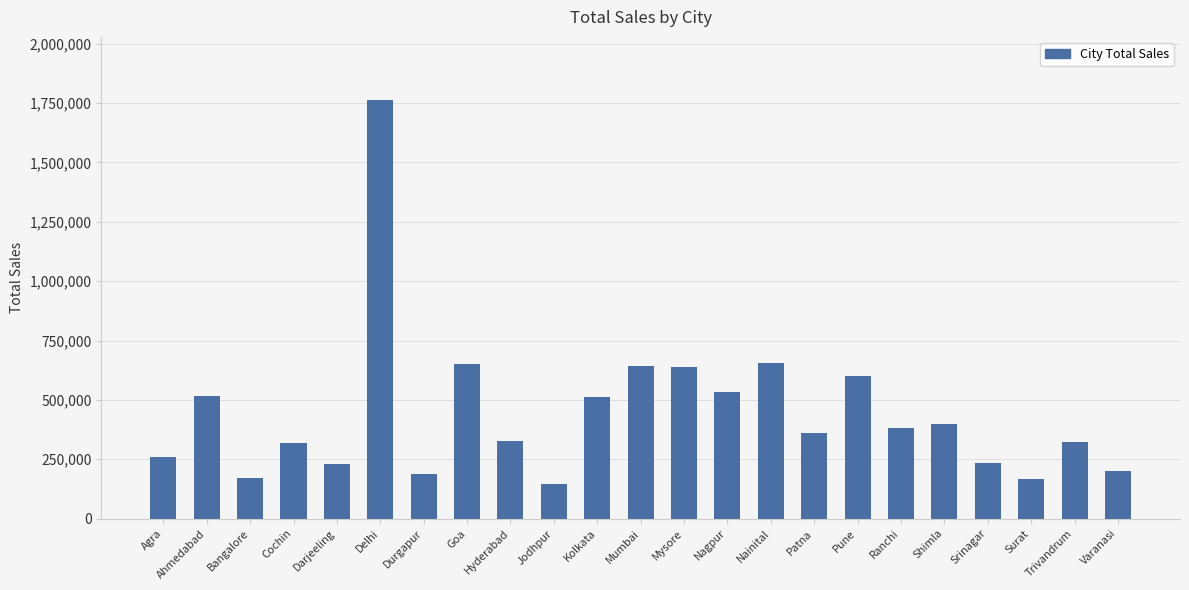

Between Darjeeling and Mumbai, which is larger?

Mumbai